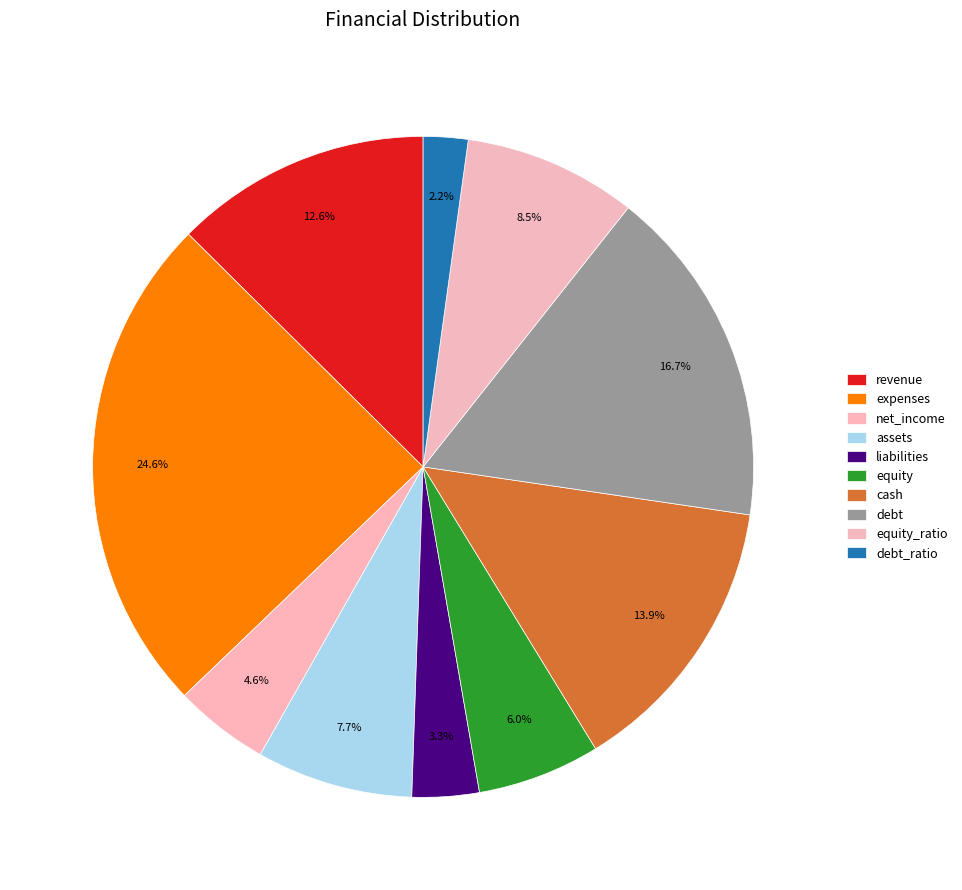

How many slices are in this pie chart?

10